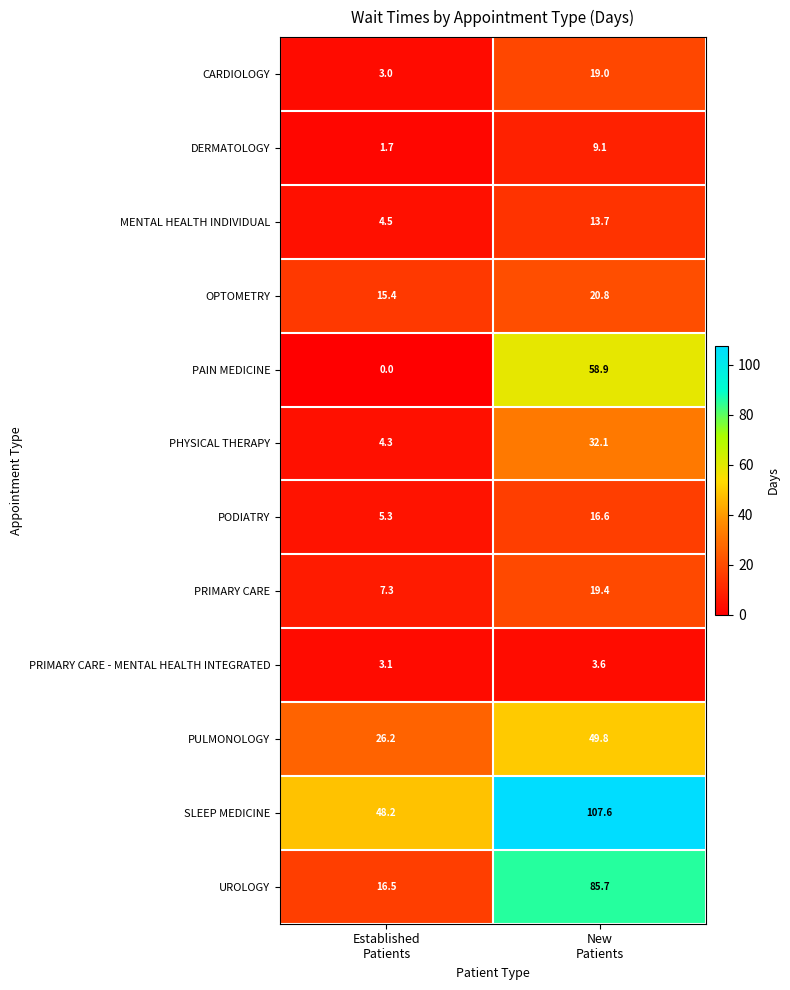

Which series has the largest total across all categories?

SLEEP MEDICINE